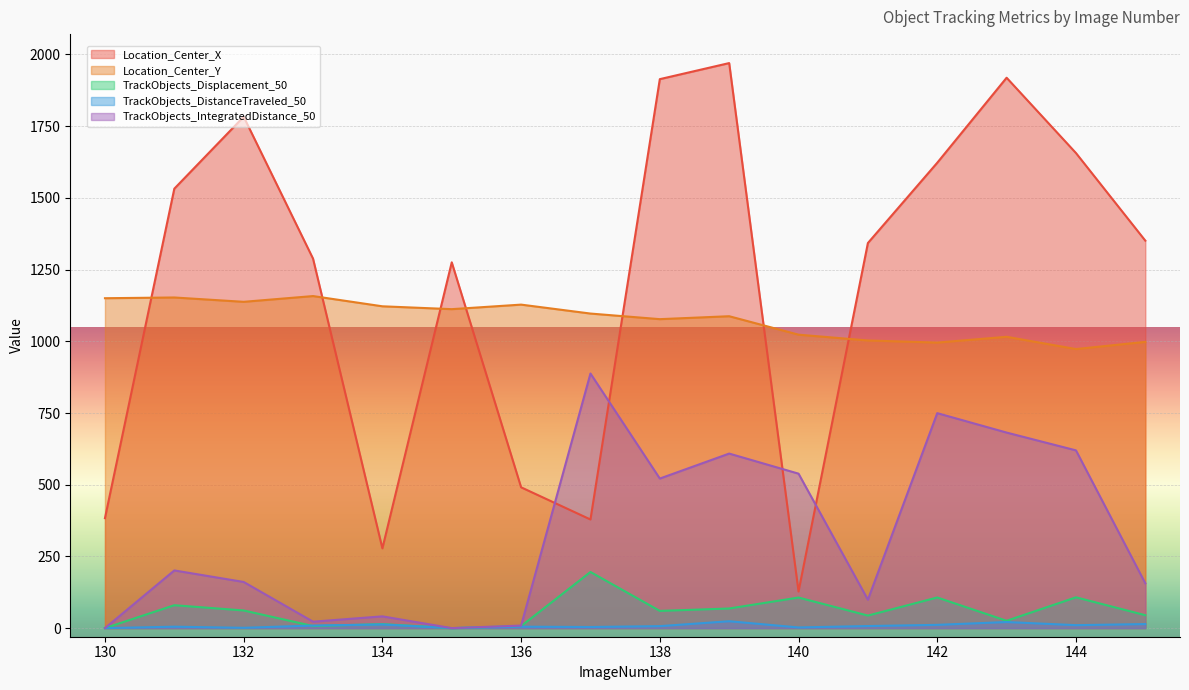

True or false: TrackObjects_DistanceTraveled_50 and Location_Center_X cross at least once.

False